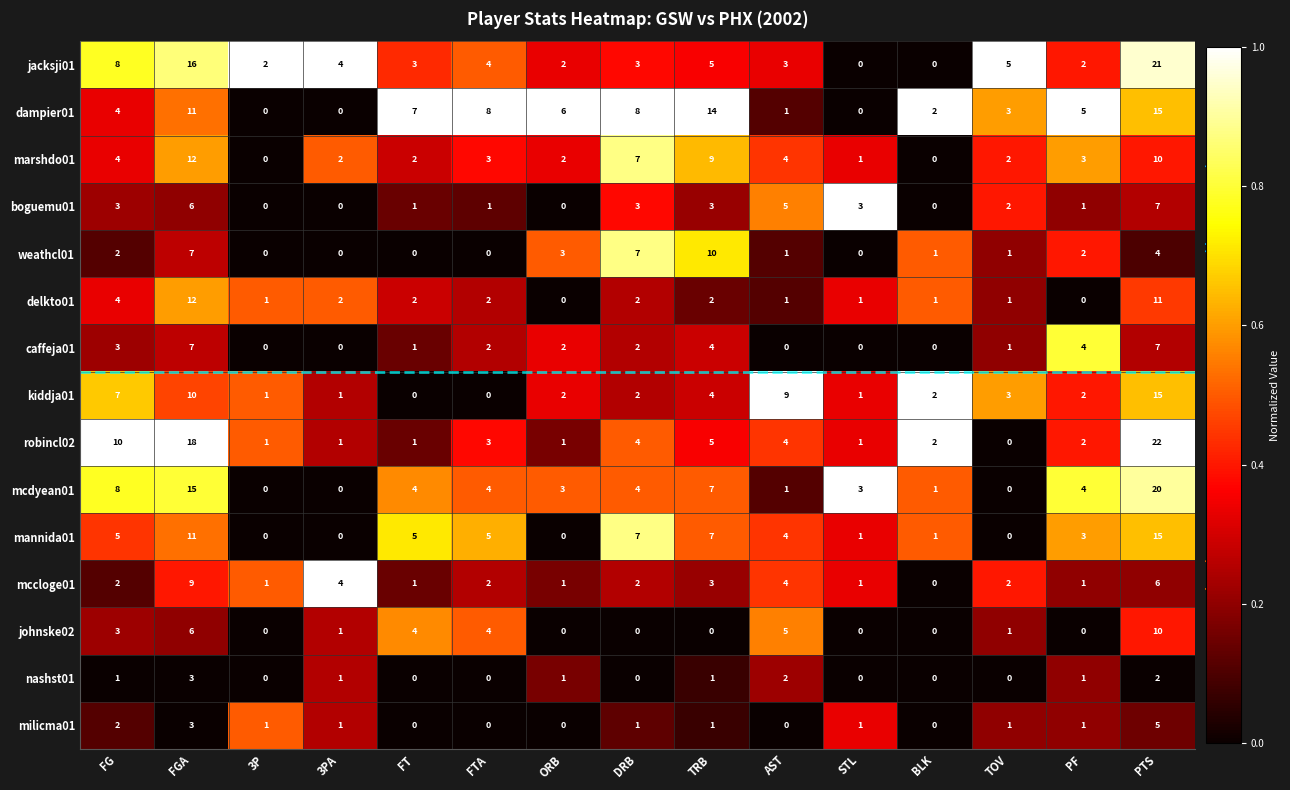

Which label corresponds to the largest value in the chart?

3P